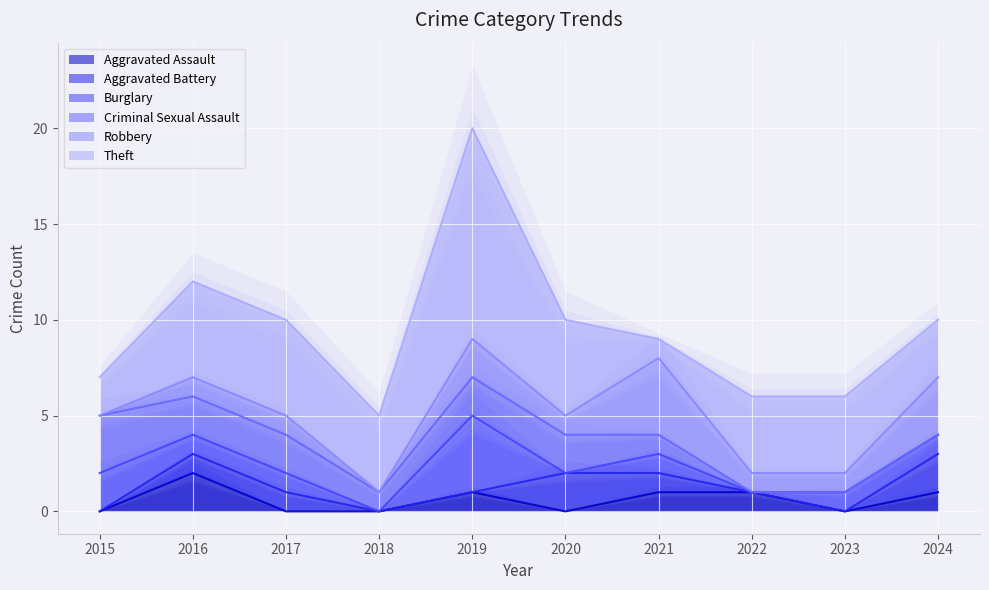

Where is Criminal Sexual Assault nearest to the value 1?

2018